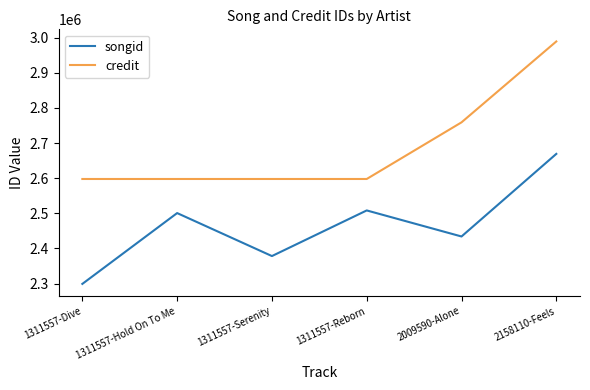

The value of credit at 1311557-Hold On To Me is 4505953. True or false?

False